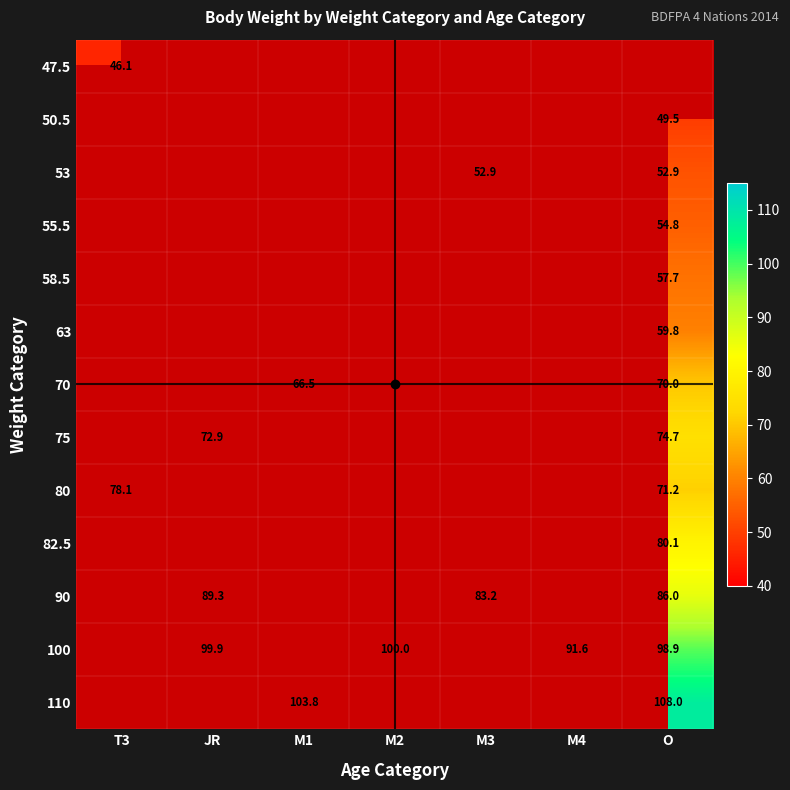

What is the total value across all series at T3?

124.2